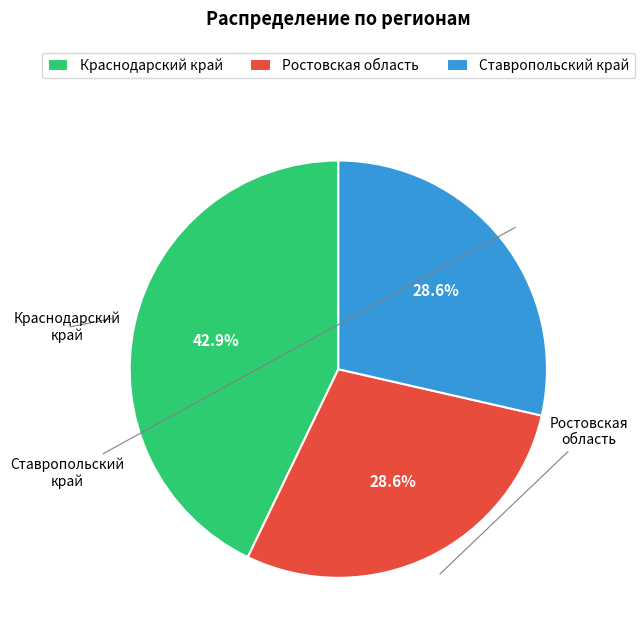

To the nearest percent, what percentage of the pie is Ростовская область?

29%